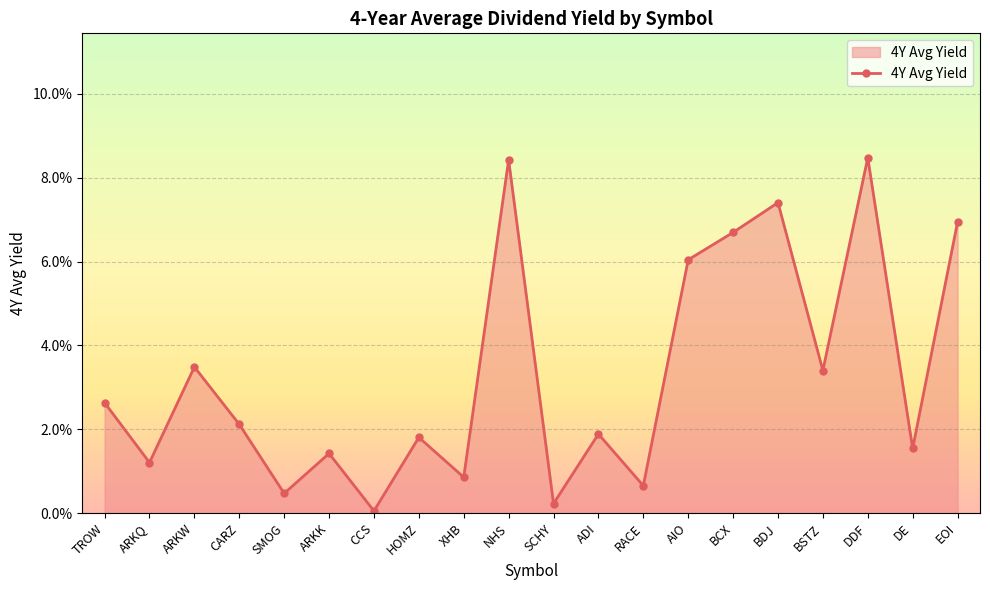

Between SMOG and BCX, which is larger?

BCX